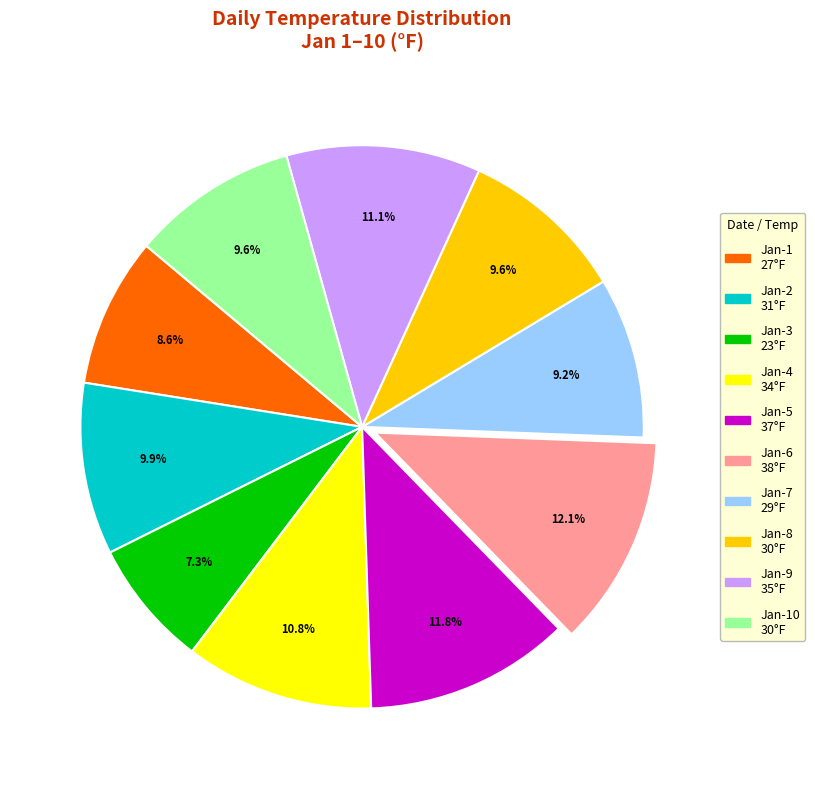

Does any single category account for the majority?

No